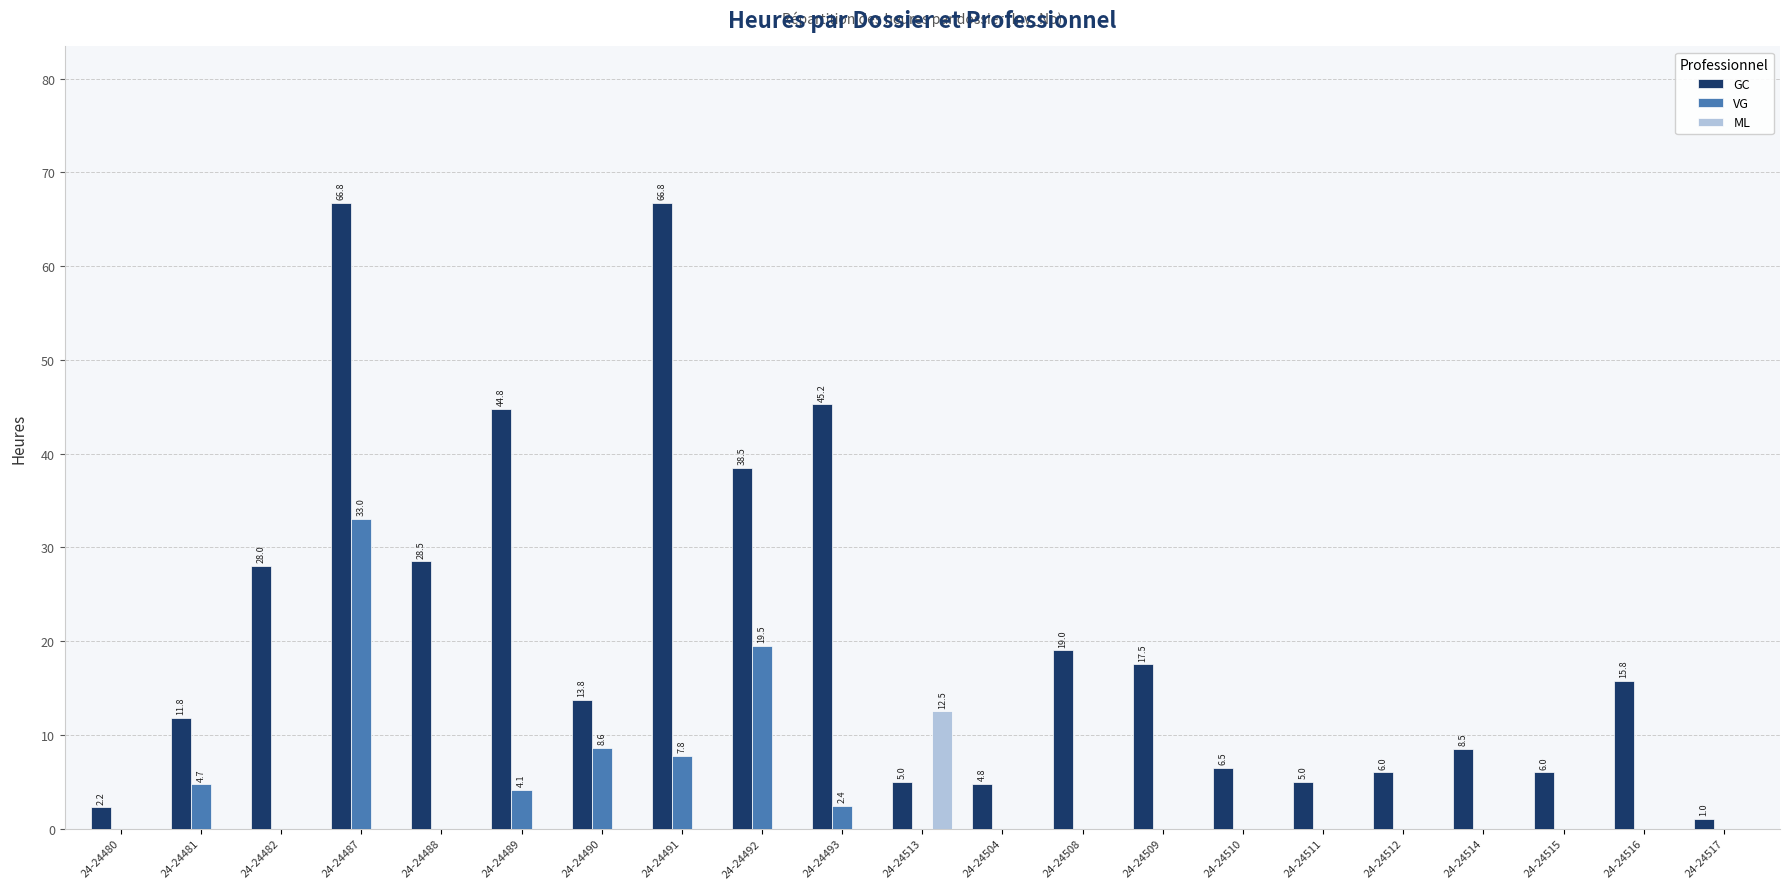

The VG series shows 15.0 at 24-24482. True or false?

False